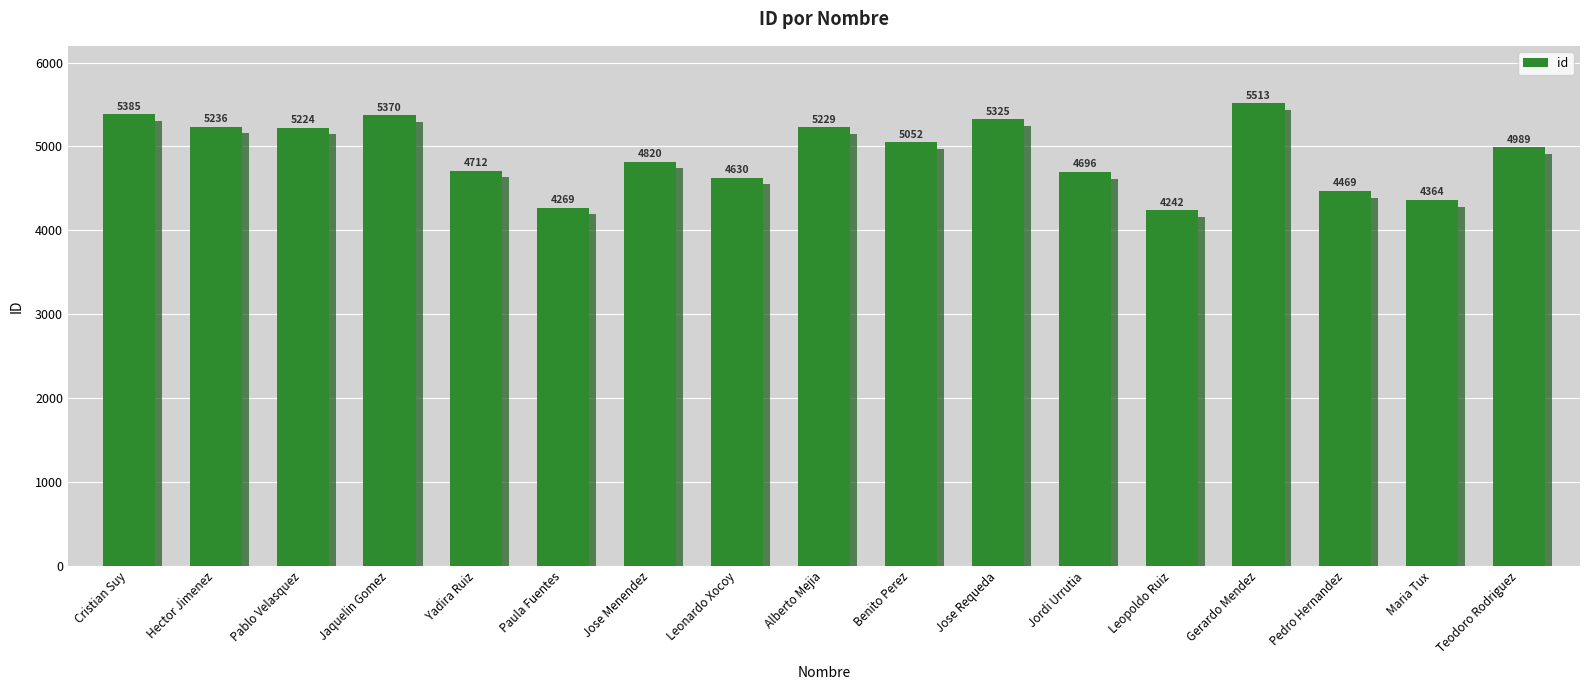

What is the value of the 3rd bar from the left?

5224